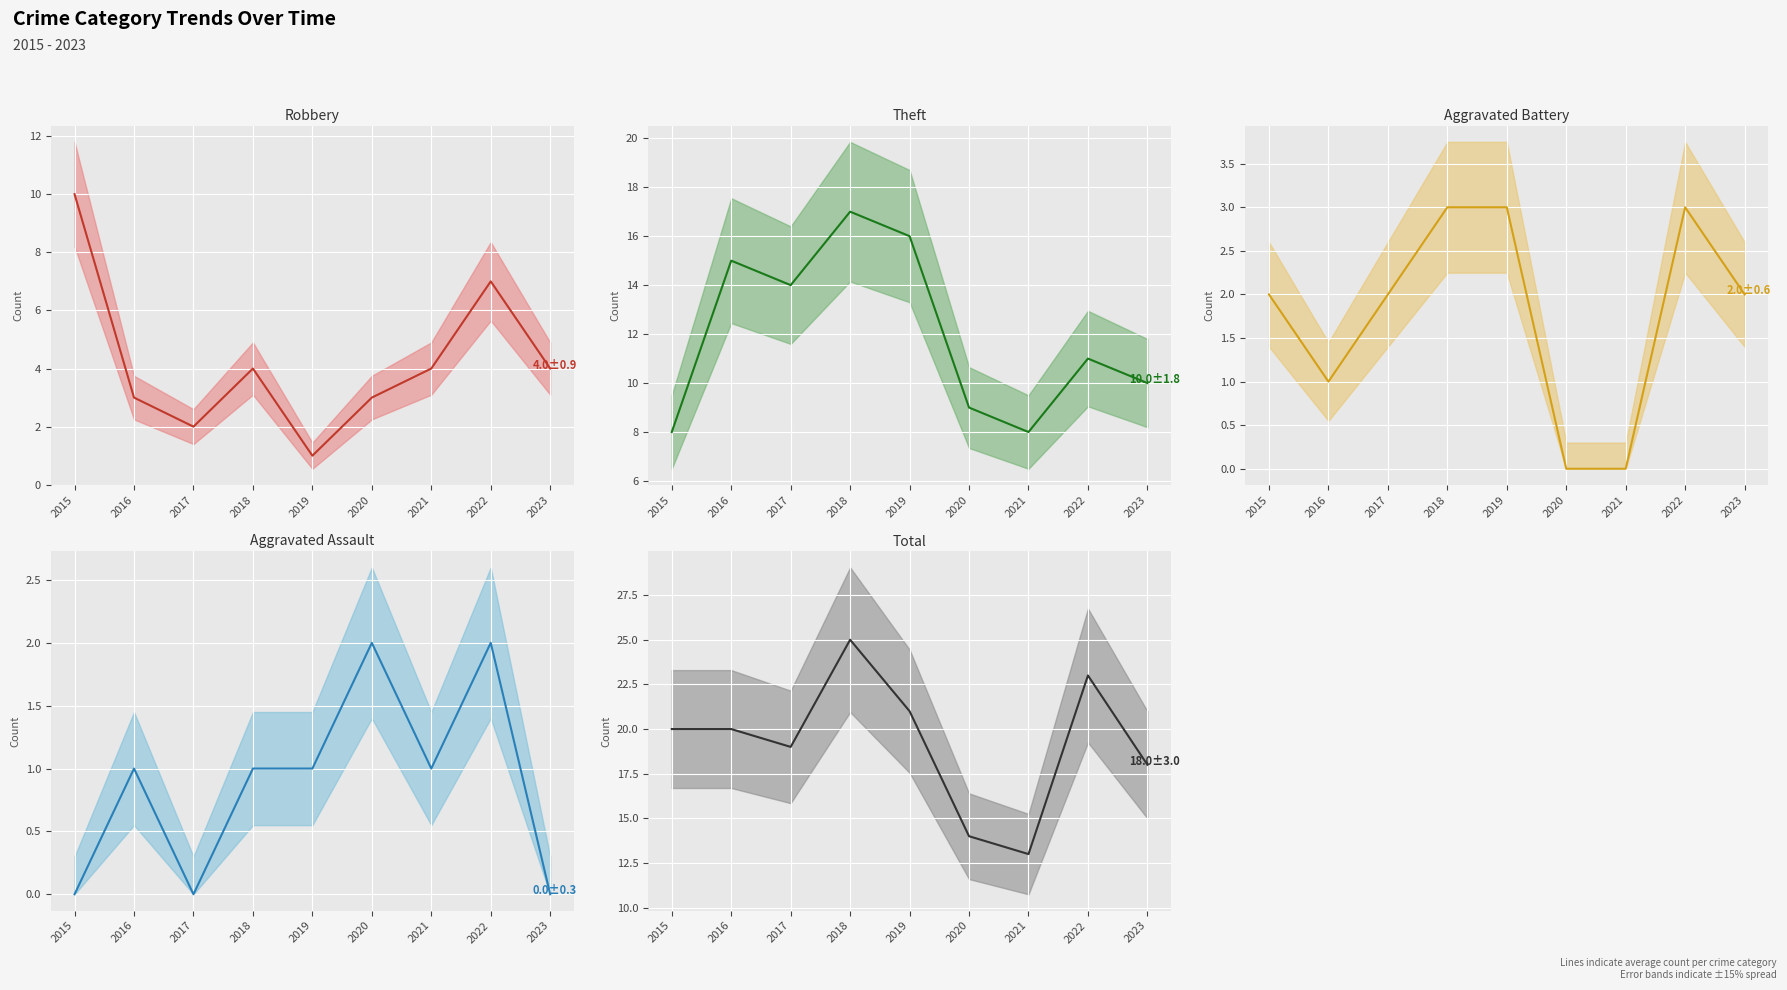

True or false: Robbery (mean) and Aggravated Assault (mean) intersect in this chart.

False